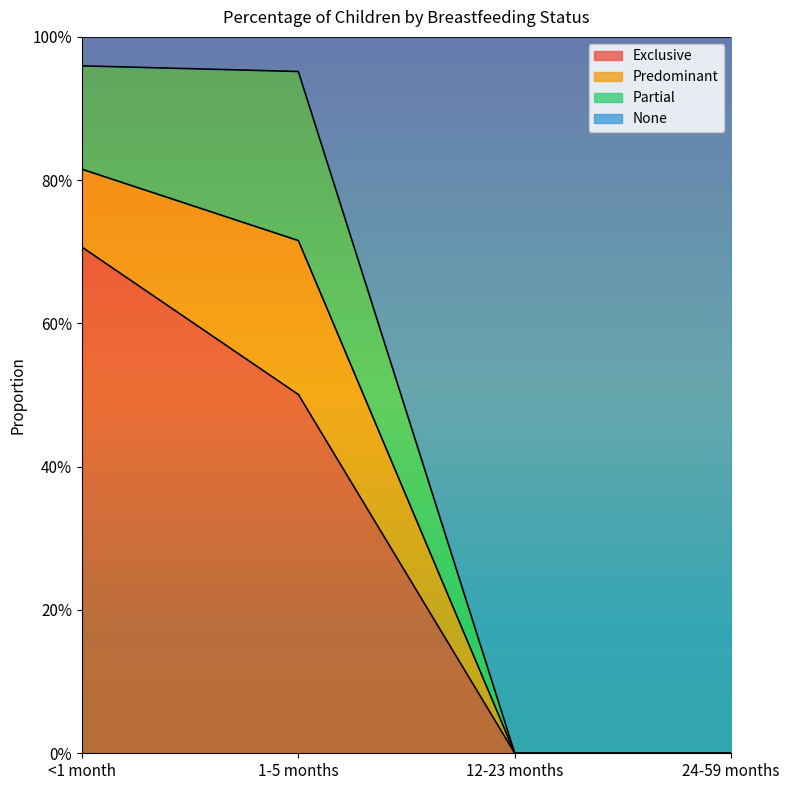

What are all the series names shown in the legend?

Exclusive, Predominant, Partial, None